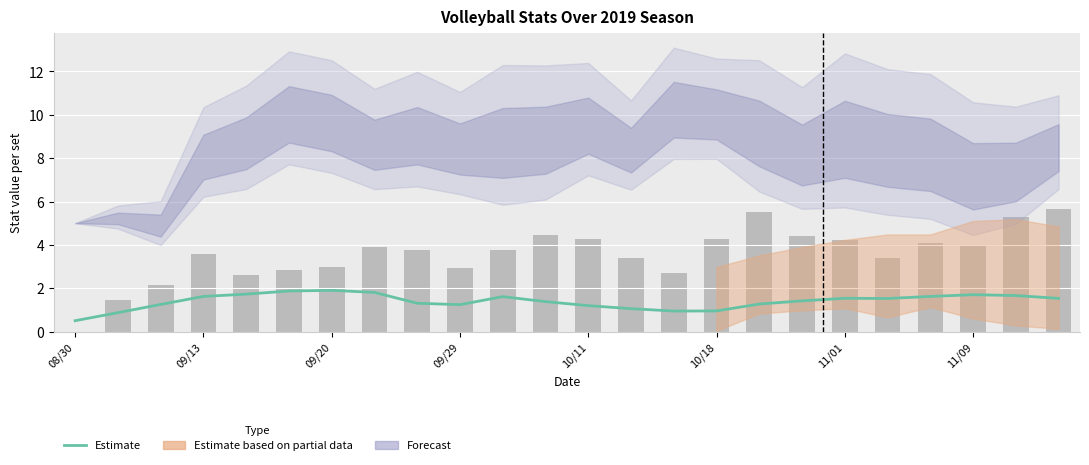

The chart shows a value of 0.8 at 11/09. True or false?

False